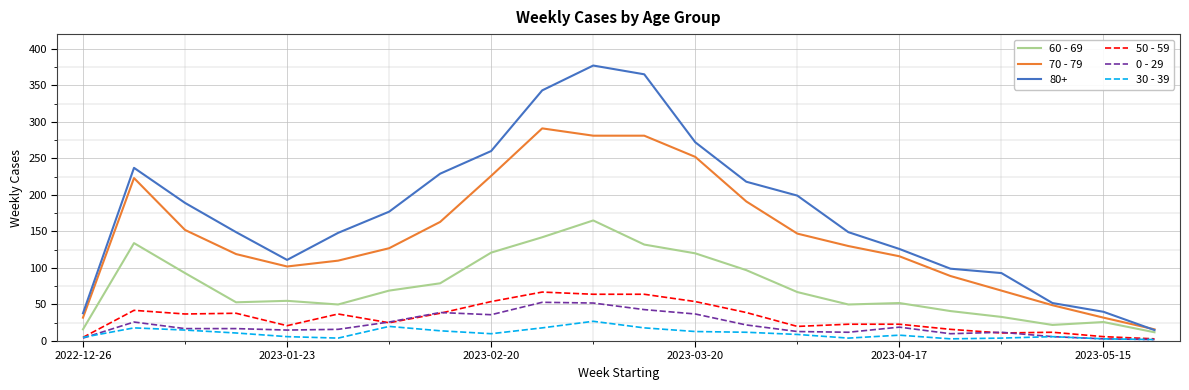

True or false: 80+ and 0 - 29 intersect in this chart.

False